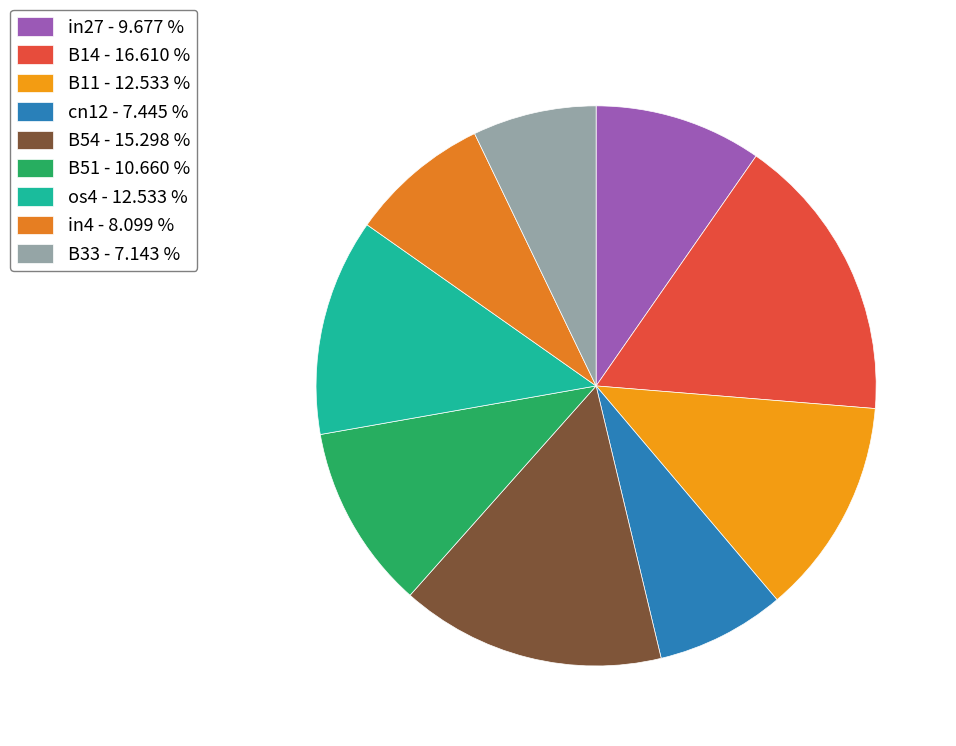

How many slices are in this pie chart?

9